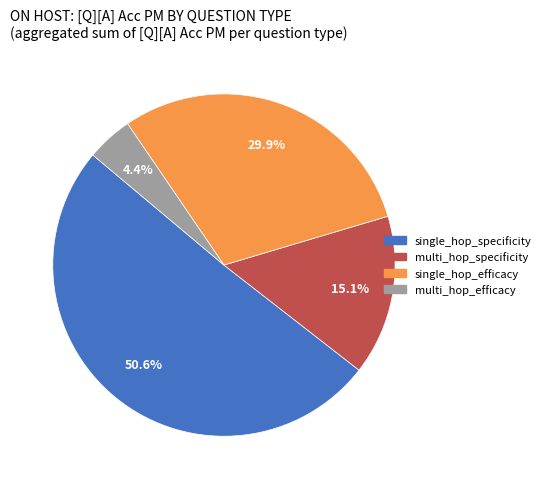

Count the number of slices in the pie.

4